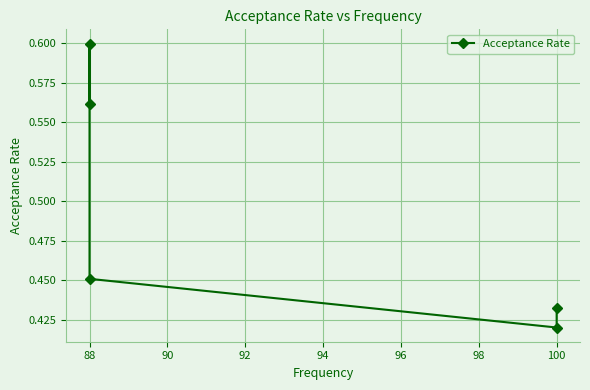

Between 92 and 90, which is larger?

92